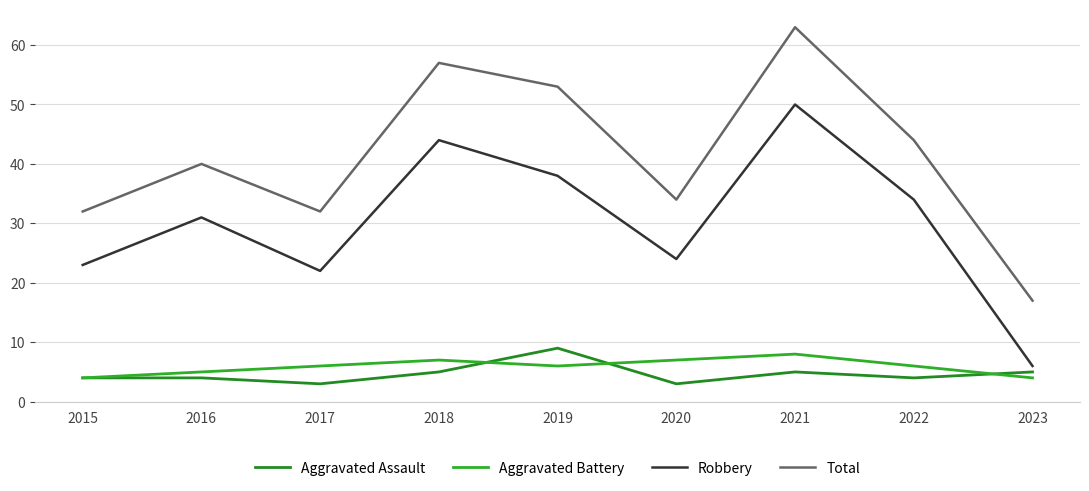

How many distinct data groups are displayed?

4